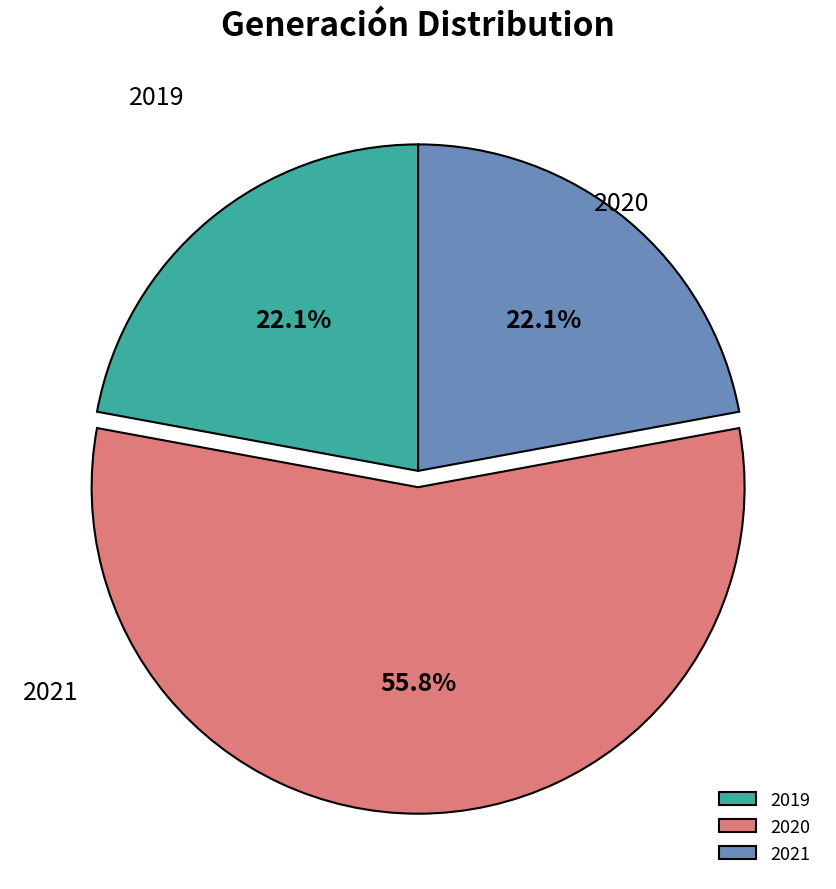

Is it true that 2019 is 29% of the pie?

False